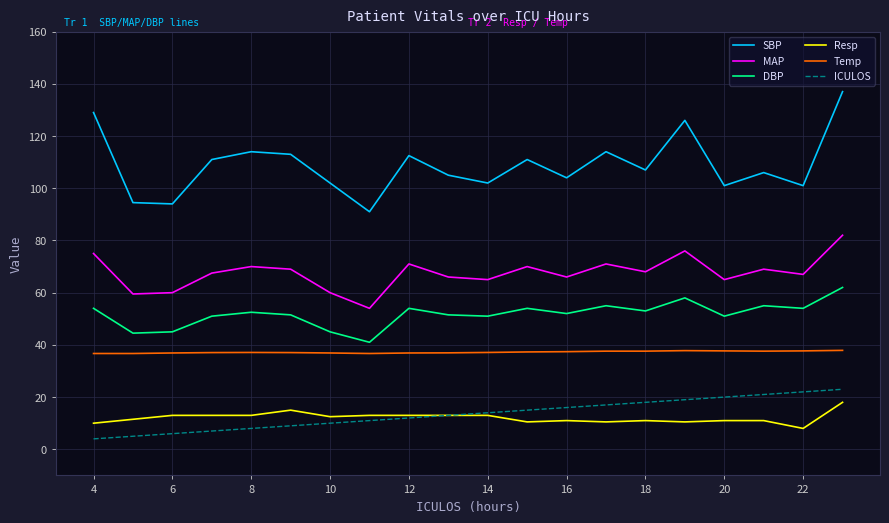

What is the maximum value for Temp?

37.9